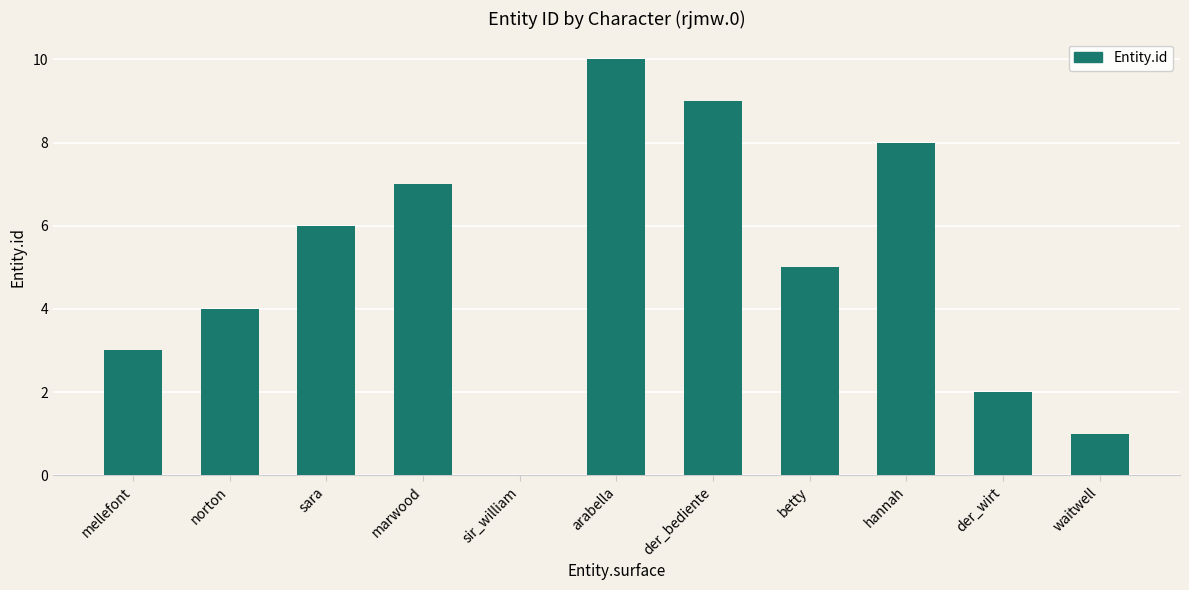

What is the maximum value shown in the chart?

10